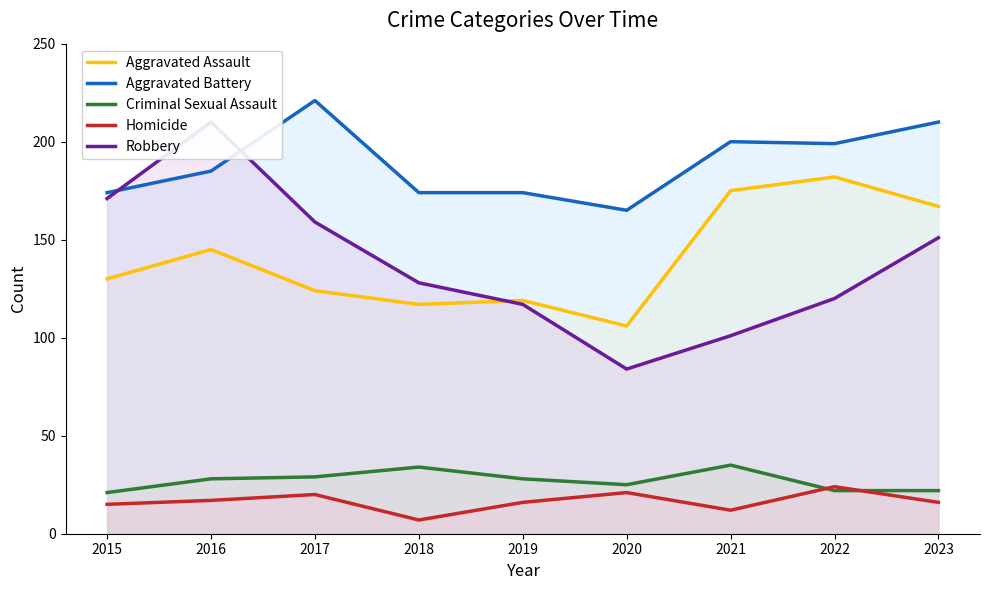

How many series are shown in this chart?

5